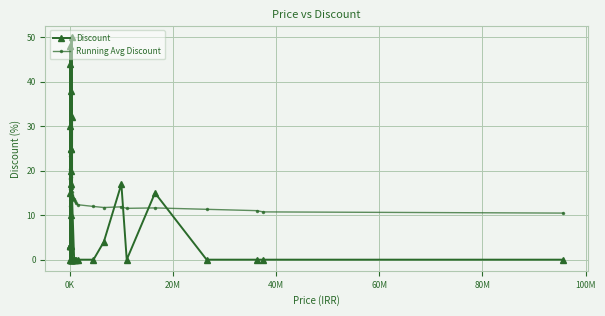

The Discount series shows 19.5 at 28. True or false?

False